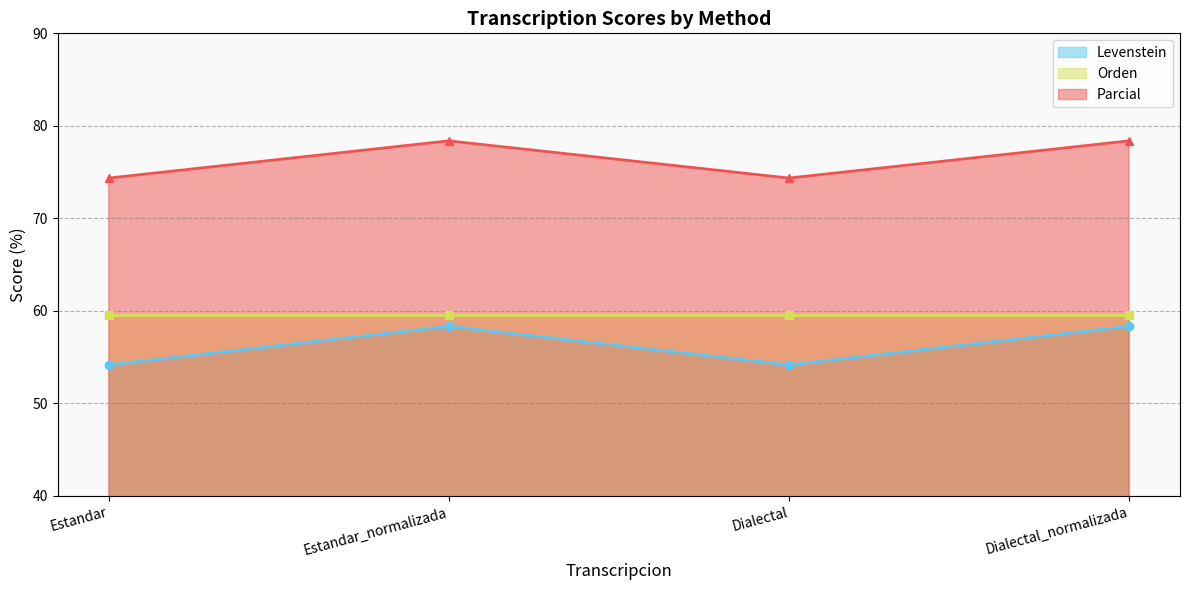

What is the average value of the Levenstein series?

56.2